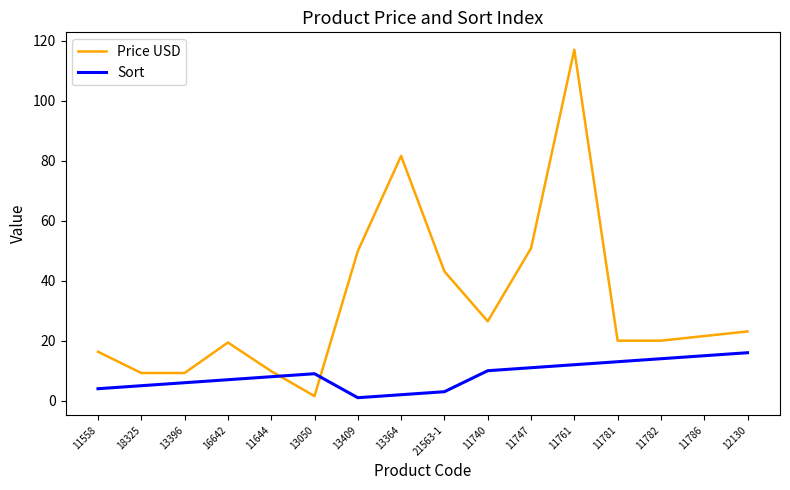

Does the chart display data point markers on the line(s)?

No